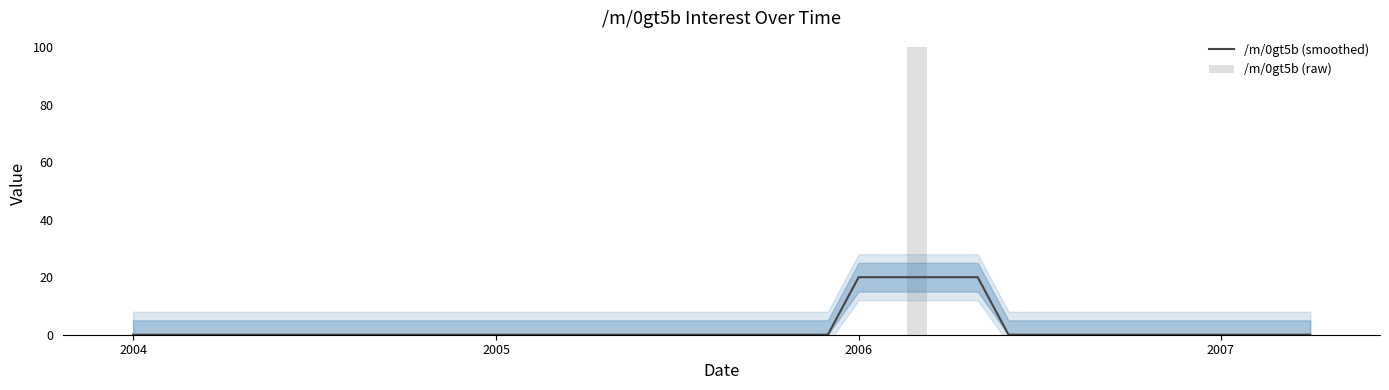

What is the difference between the maximum and second lowest values in the /m/0gt5b (raw) series?

100